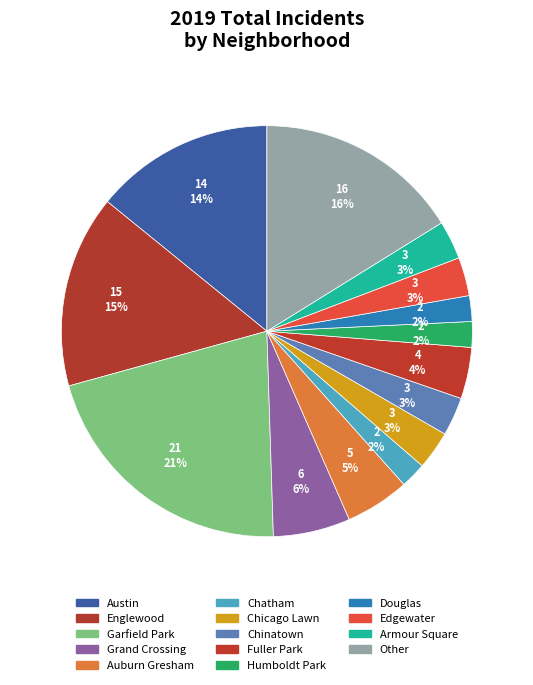

How many segments does this pie chart have?

14